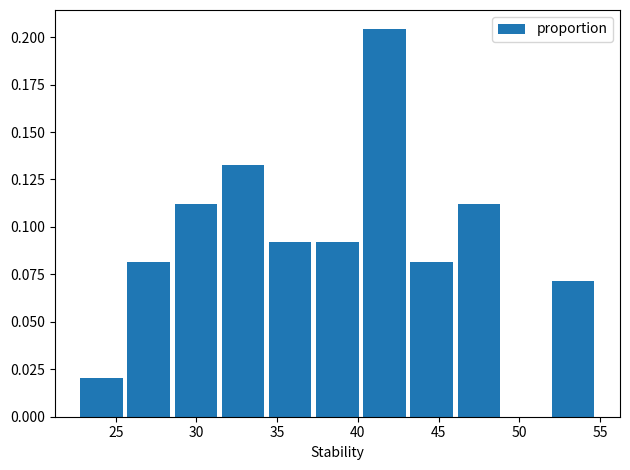

Reading left to right, list every bar in this chart as the range it spans on the x-axis followed by its height. Neither the bar edges nor the heights are printed on the chart, so give them approximately, as read against the axes.

22.5 to 25.5: 0.020
25.5 to 28.5: 0.080
28.5 to 31.5: 0.110
31.5 to 34.5: 0.135
34.5 to 37.5: 0.090
37.5 to 40.0: 0.090
40.0 to 43.0: 0.205
43.0 to 46.0: 0.080
46.0 to 49.0: 0.110
49.0 to 52.0: 0
52.0 to 55.0: 0.070